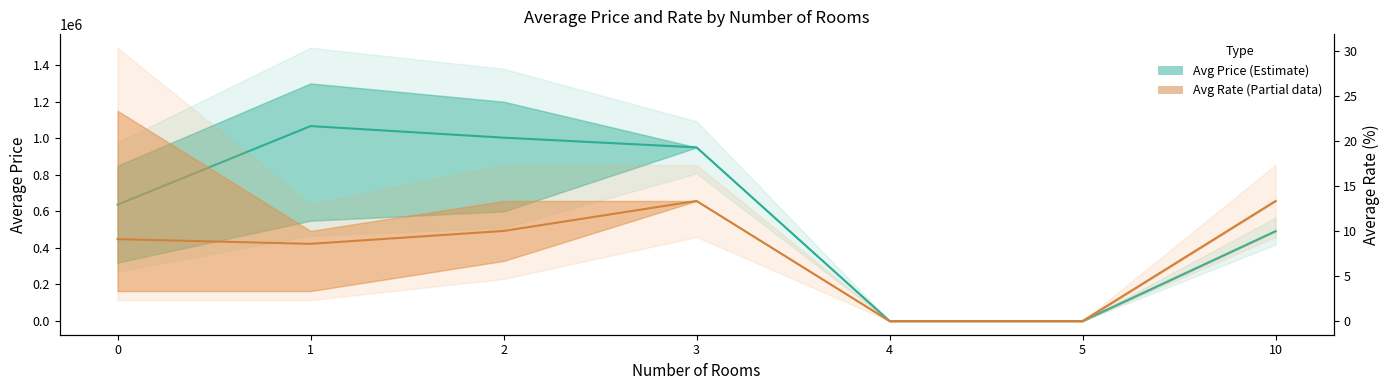

How many lines are shown in the chart?

2